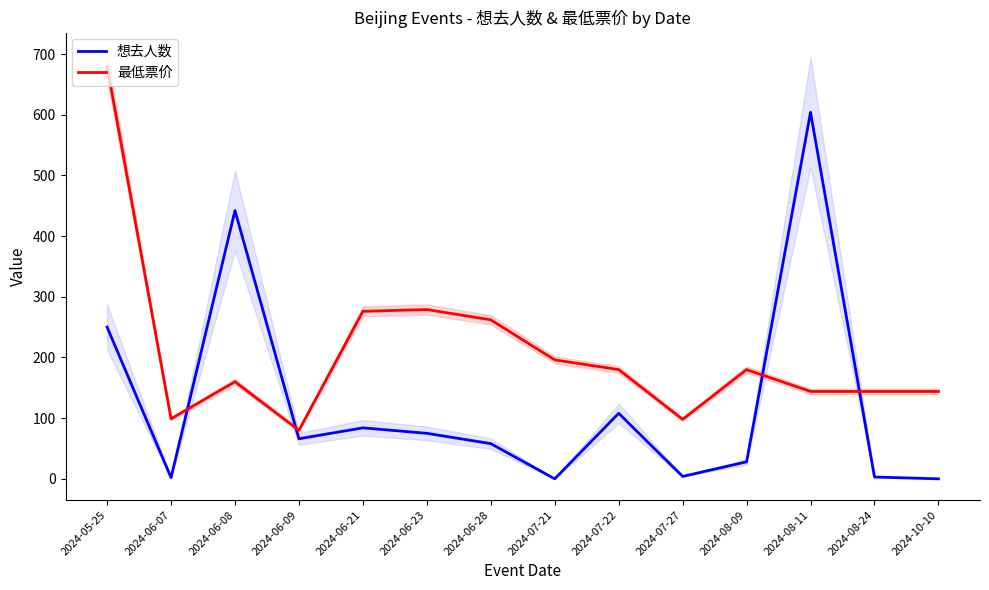

At 2024-08-24, list the series in order from smallest to largest.

想去人数, 最低票价